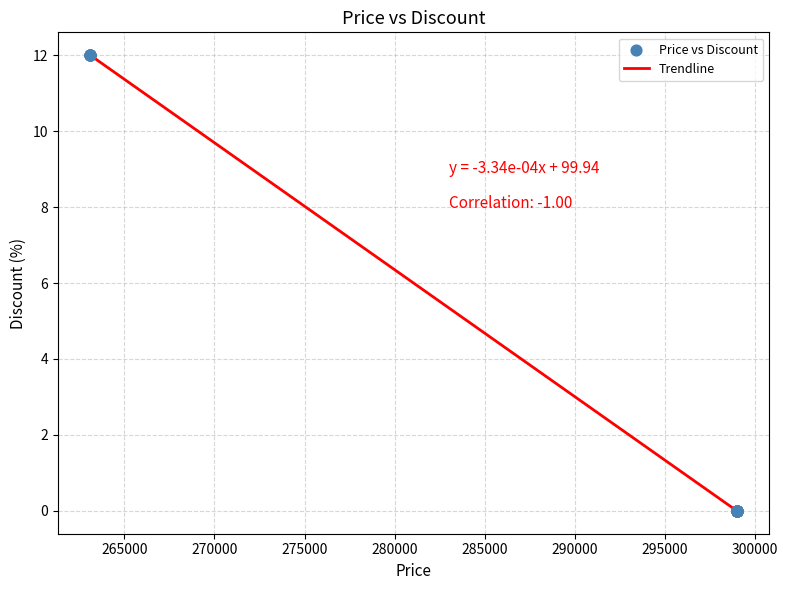

What is the difference between the maximum and minimum values?

12.0